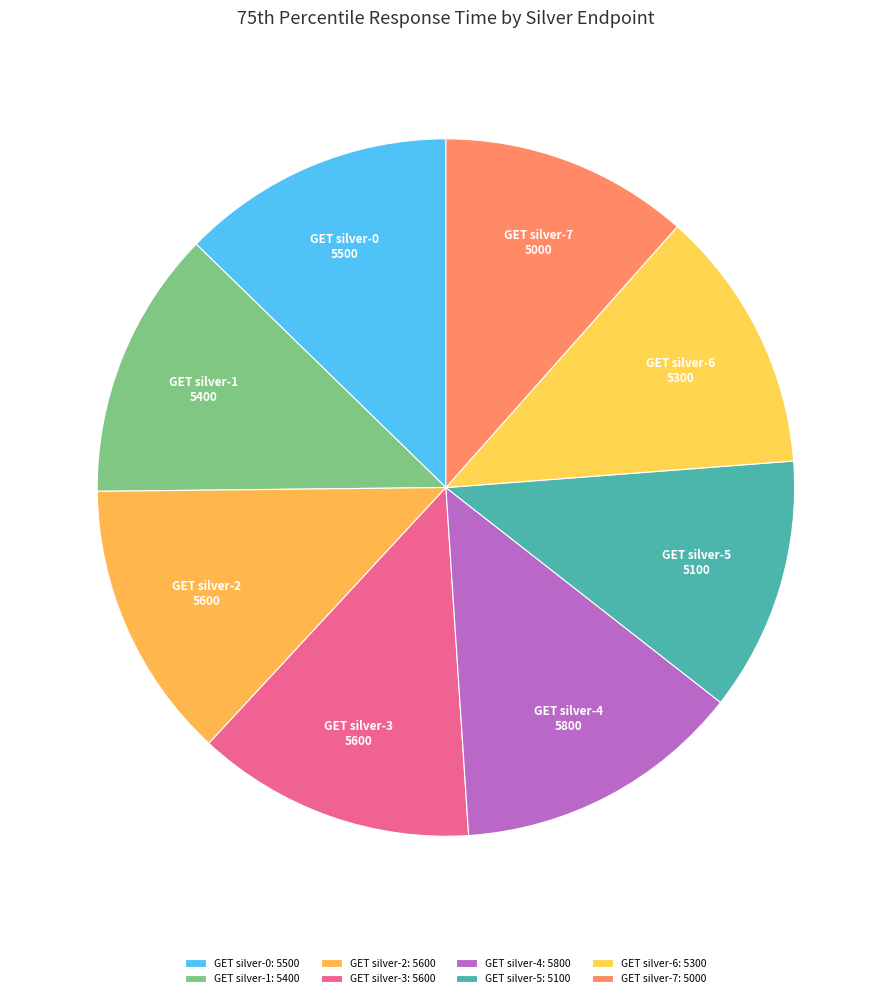

Which has a higher value, GET silver-1 or GET silver-4?

GET silver-4